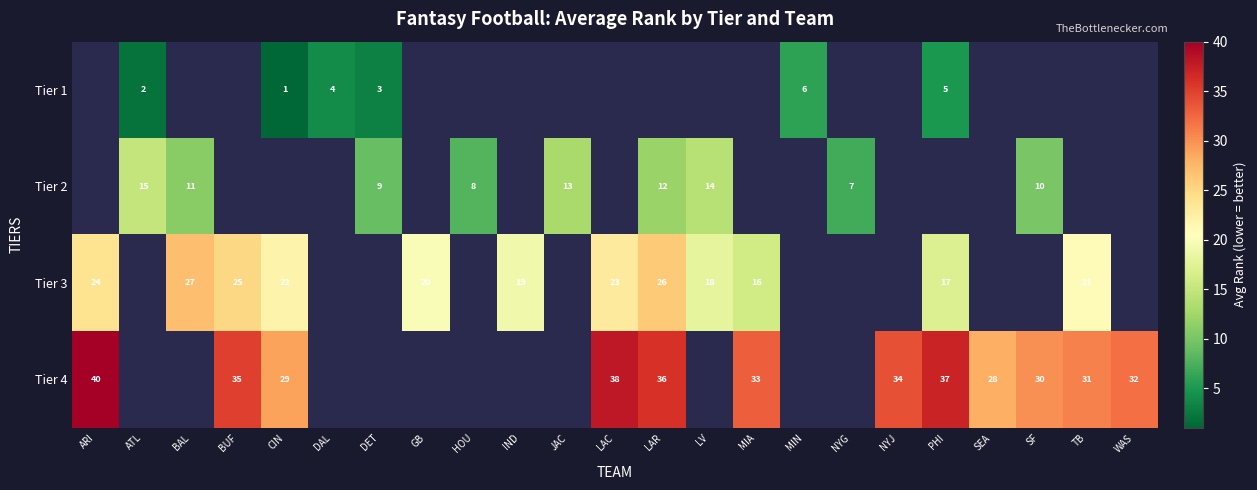

True or false: Tier 1 has a value of 3 at ATL.

False